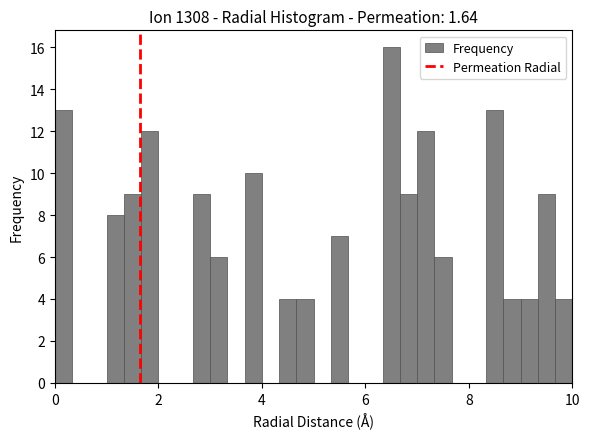

Around what value on the x-axis is the tallest bar? Give the approximate position of its centre, as read against the axis.

6.6